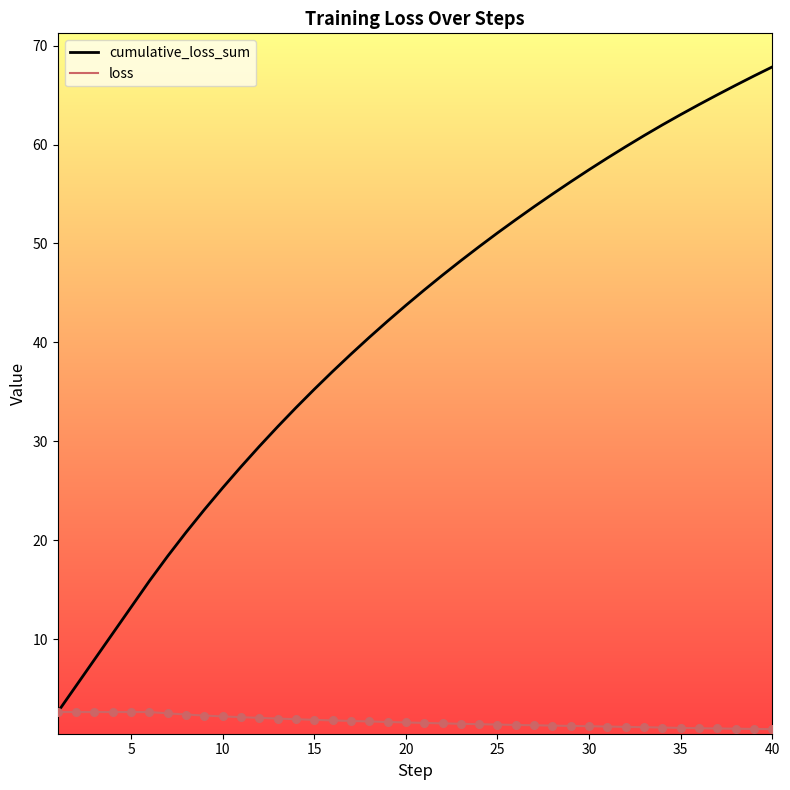

Which series has the largest total across all categories?

cumulative_loss_sum